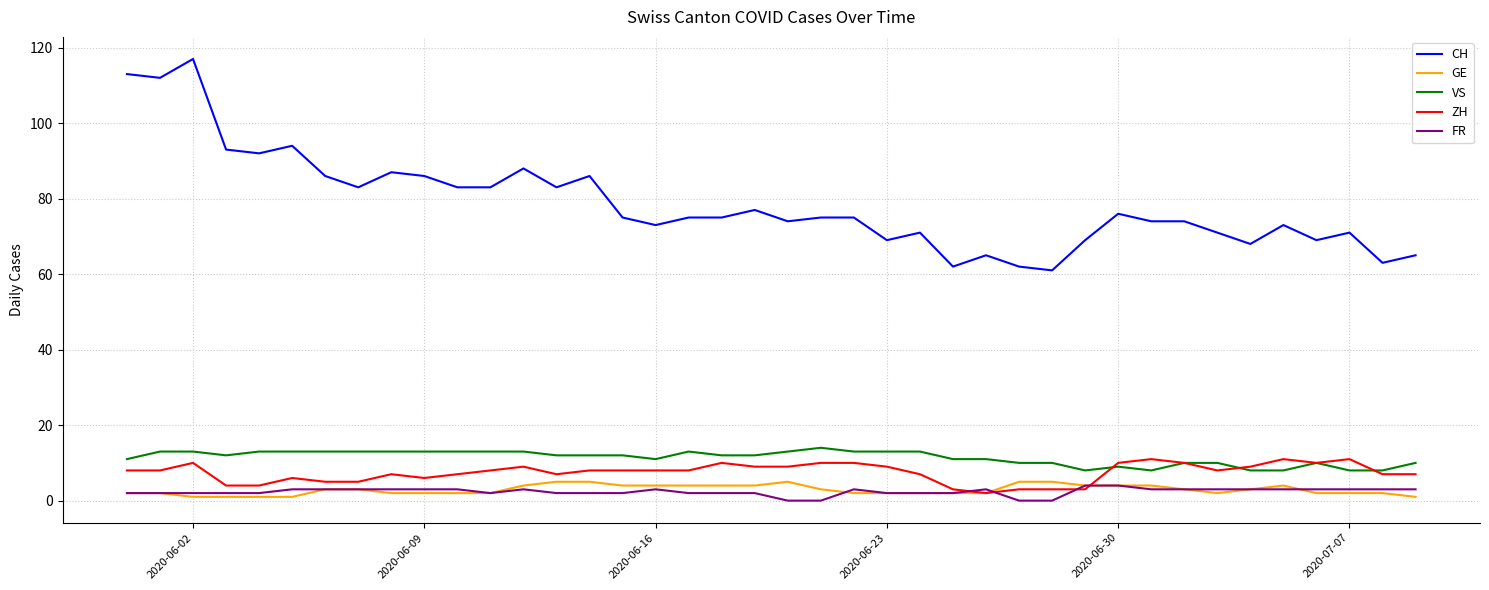

Which series has the largest total across all categories?

CH